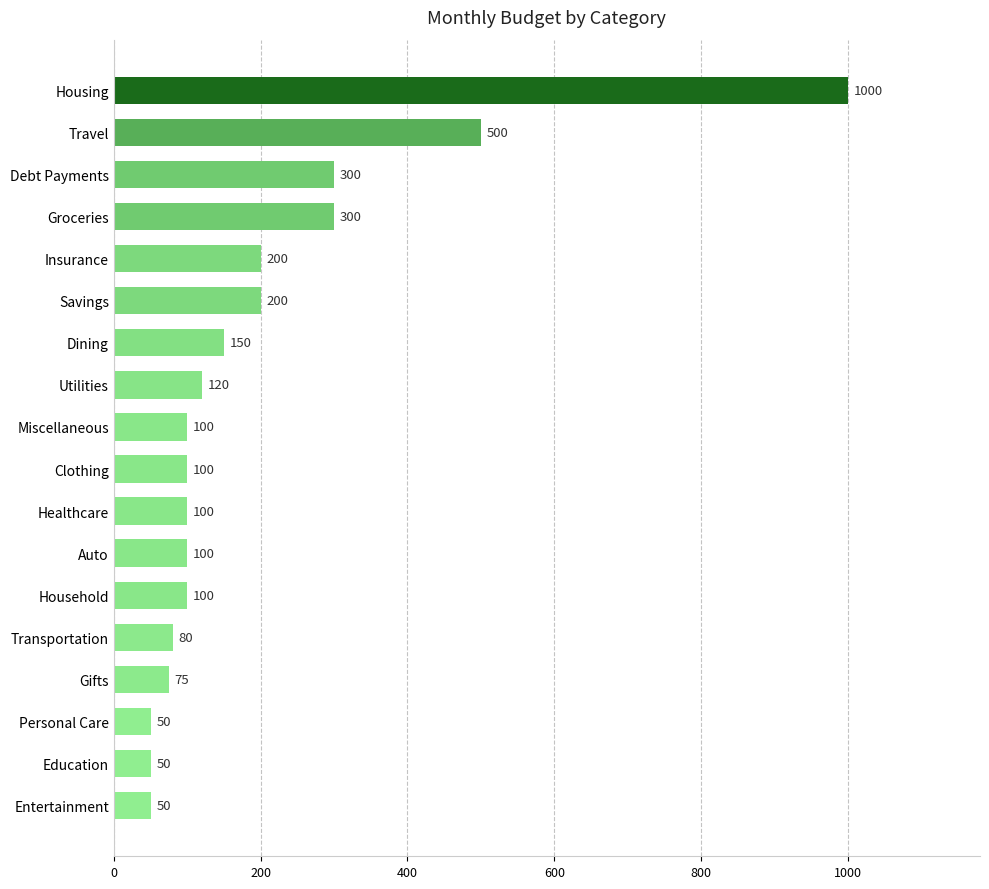

Which has a higher value, Household or Debt Payments?

Debt Payments